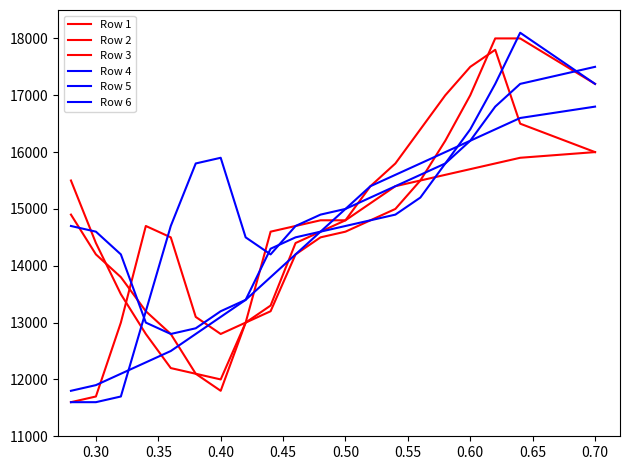

How many times do Row 5 and Row 1 cross each other?

2